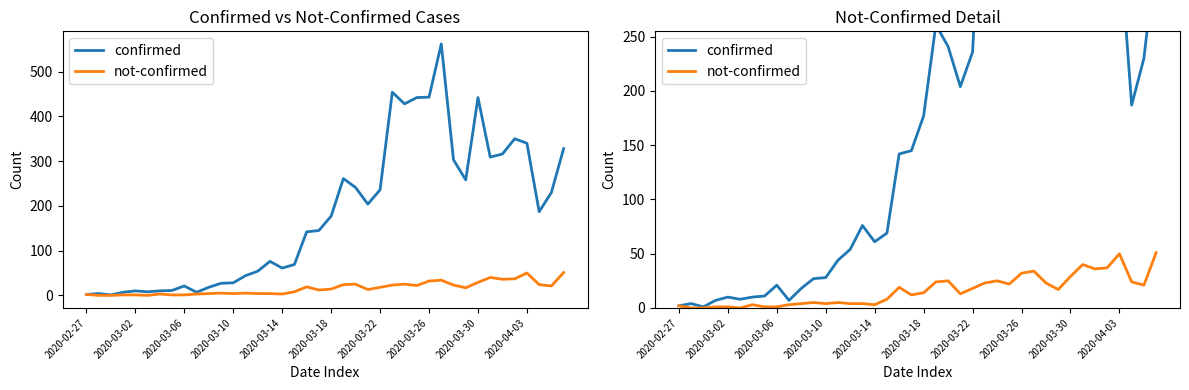

List the series in order of their peak value, highest first.

confirmed, not-confirmed